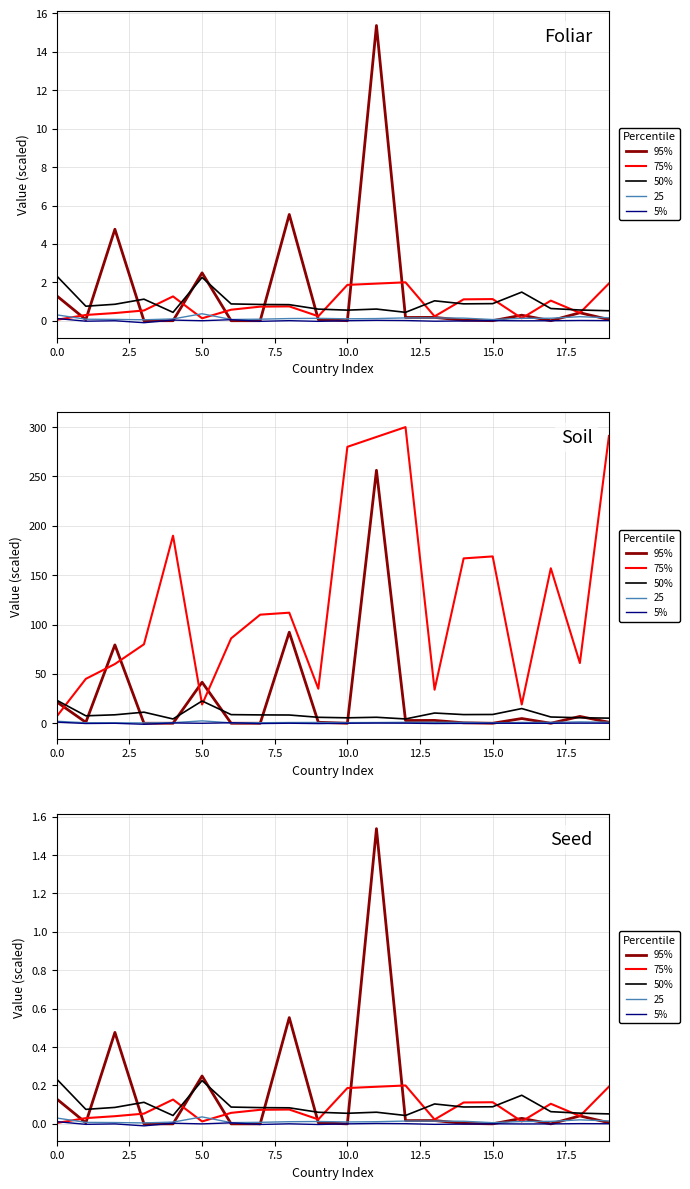

Which category has the highest value in the 95% series?

11